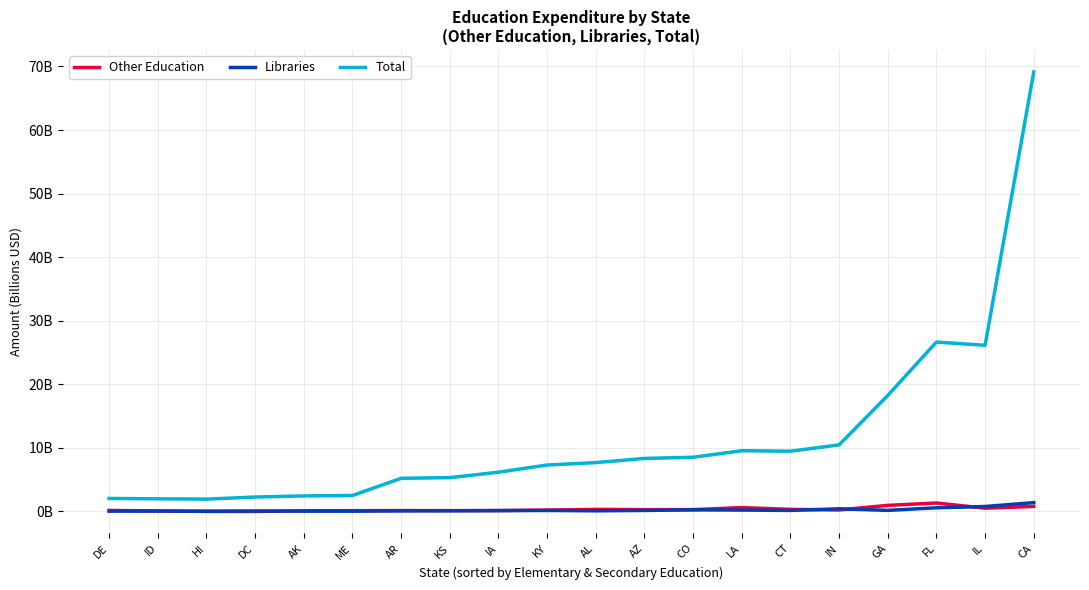

Which series has the largest range (max minus min)?

Total